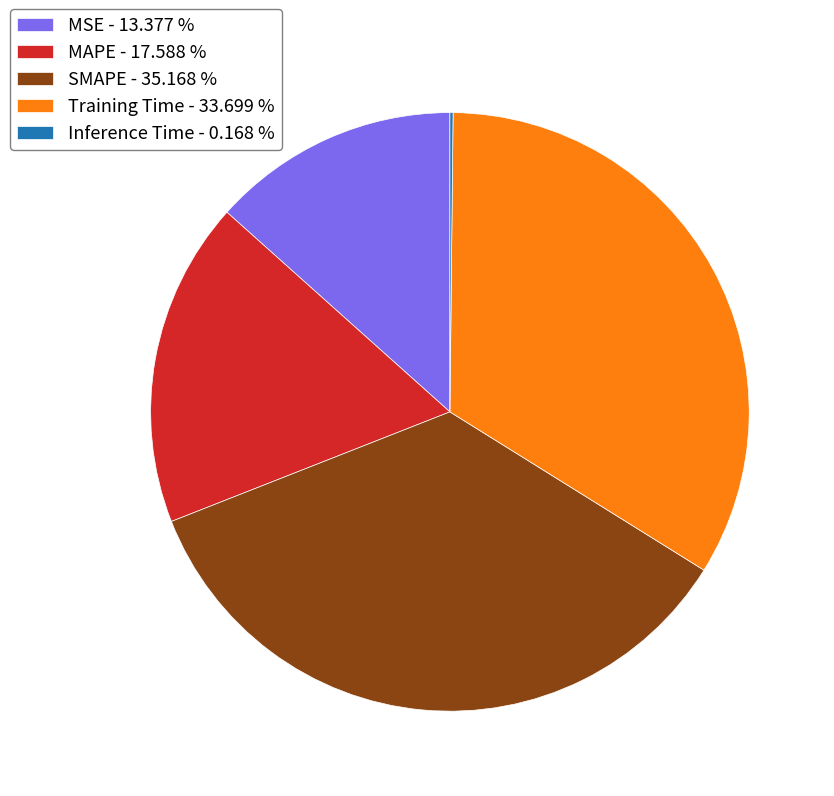

Is there a majority slice in this chart?

No